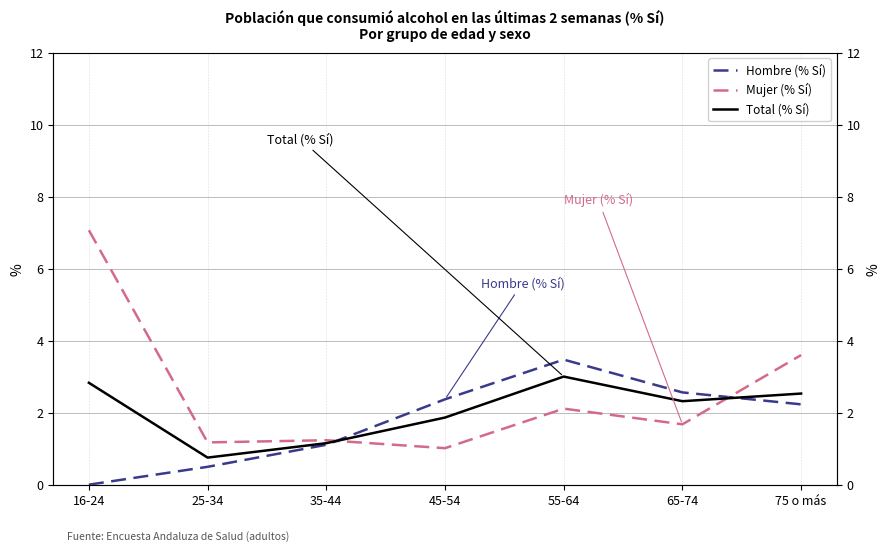

What is the highest value of the Total (% Sí) series?

3.0